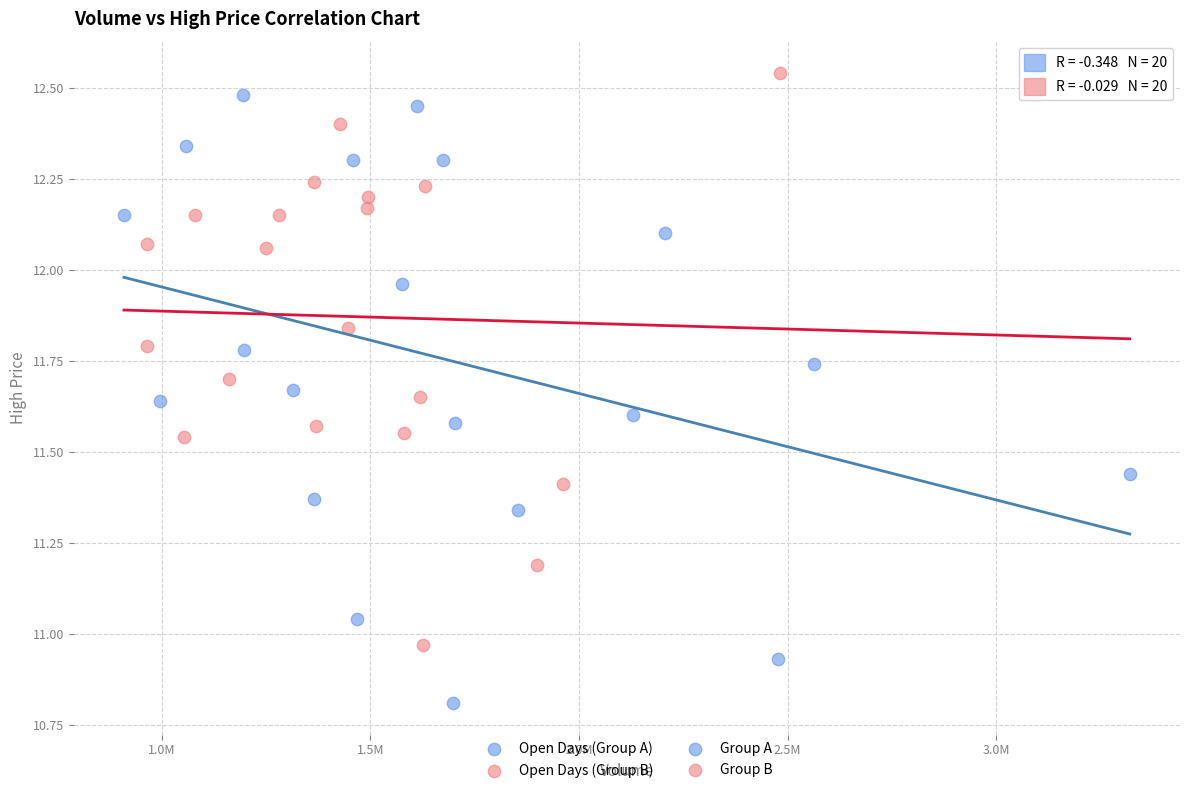

Which series contains the lowest Y value?

Open Days (Group A)